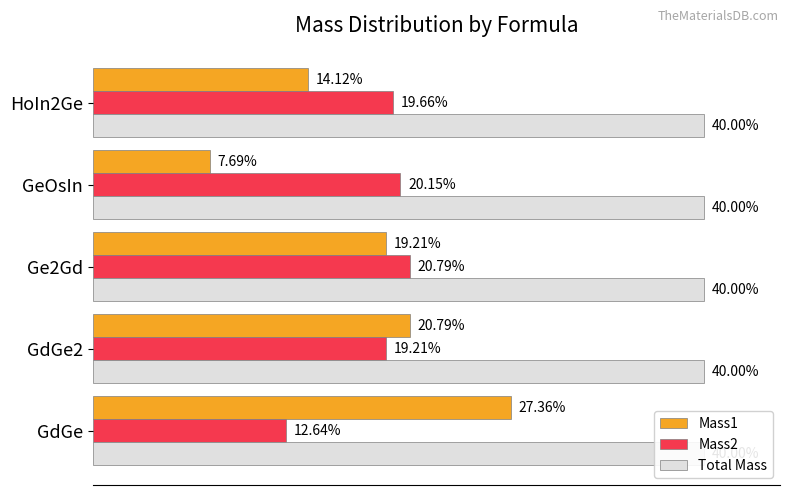

How many series are shown in this chart?

3